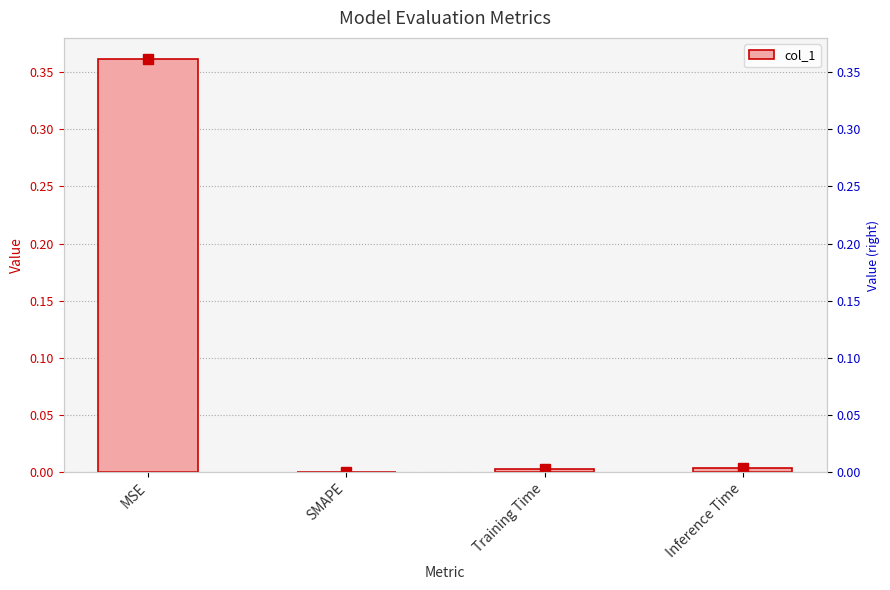

How many bars are there in total?

4